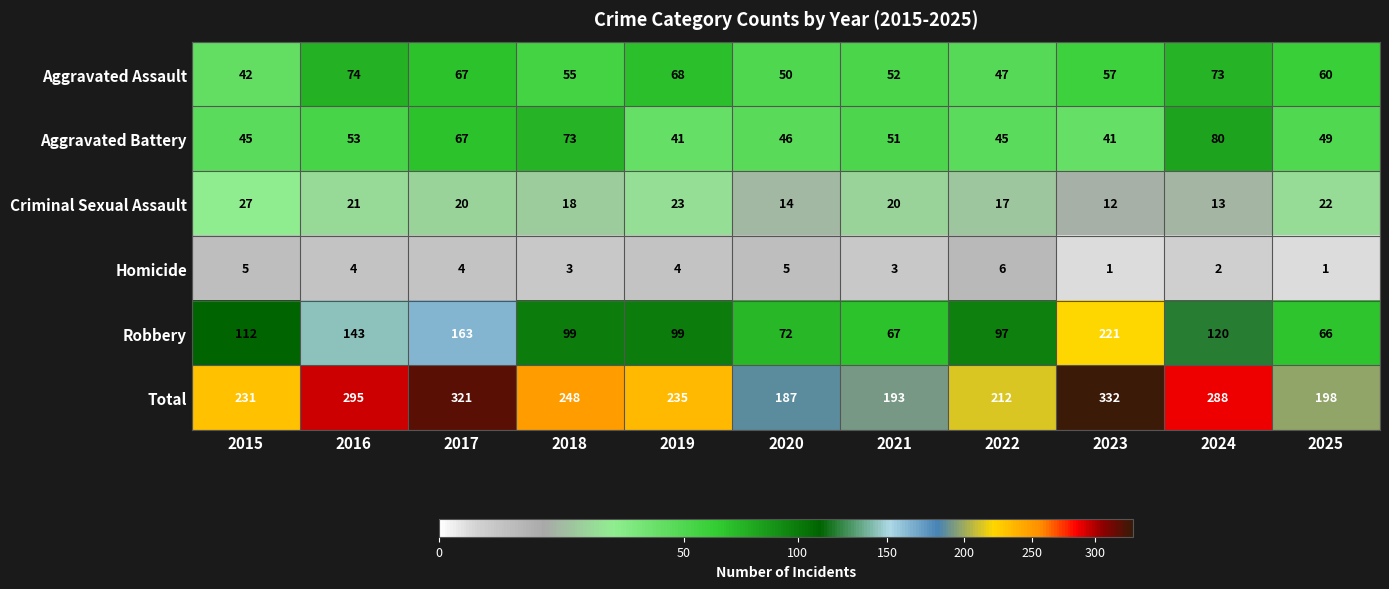

True or false: Homicide has a value of 4 at 2016.

True